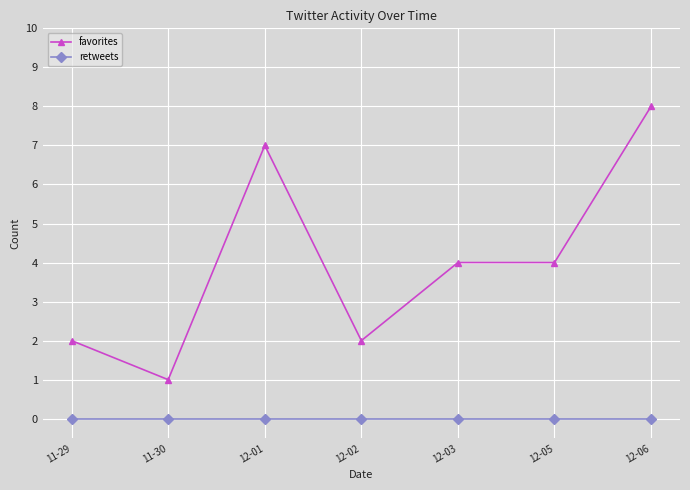

What is the total value across all series at 11-29?

2